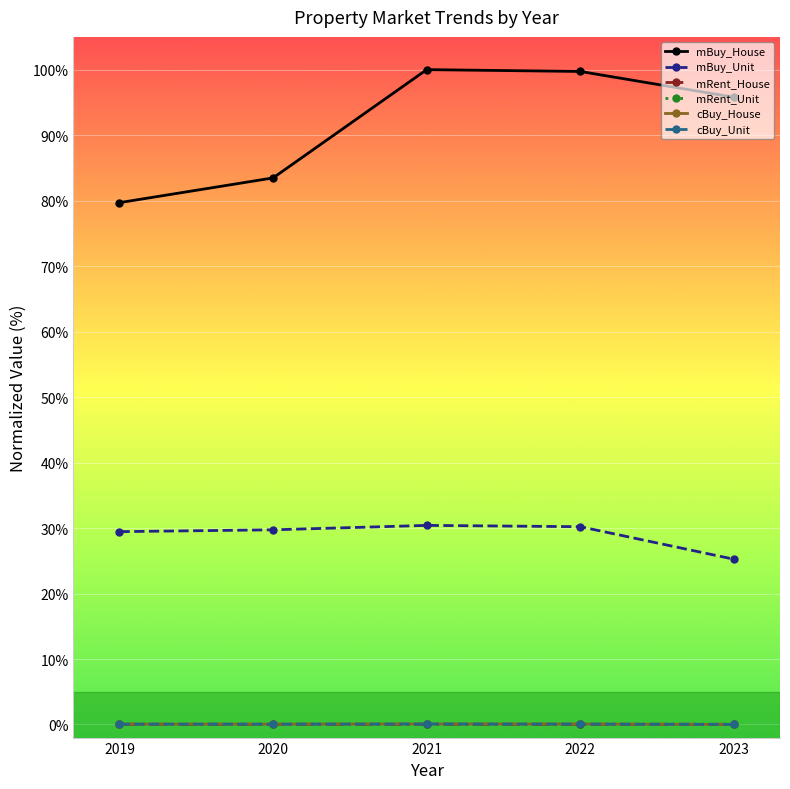

Is it true that cBuy_House equals 0.1 at 2022?

True